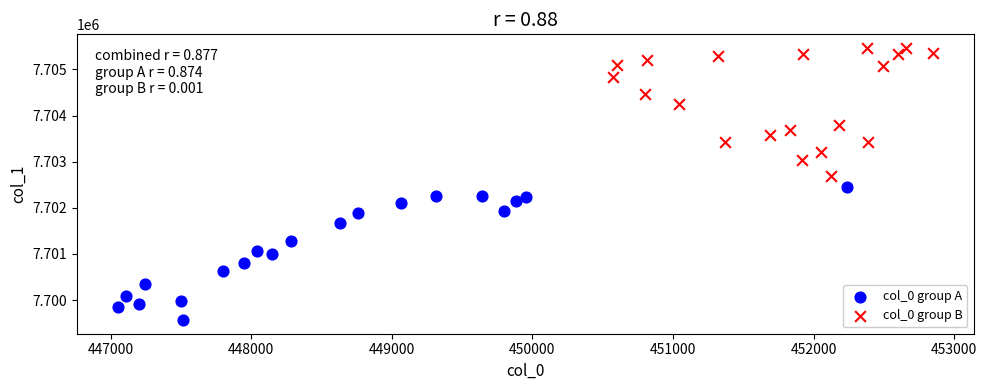

Which series contains the highest Y value?

col_0 group B